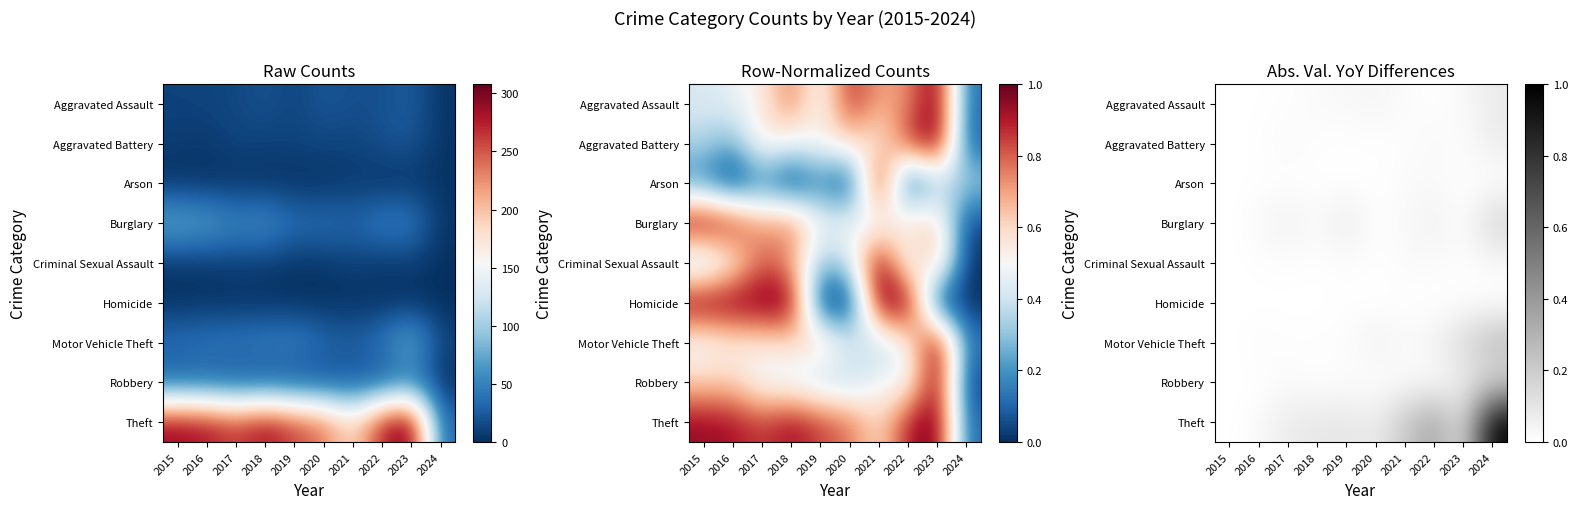

Rank the series at 2024 from highest to lowest value.

Theft, Motor Vehicle Theft, Burglary, Robbery, Aggravated Assault, Aggravated Battery, Criminal Sexual Assault, Arson, Homicide